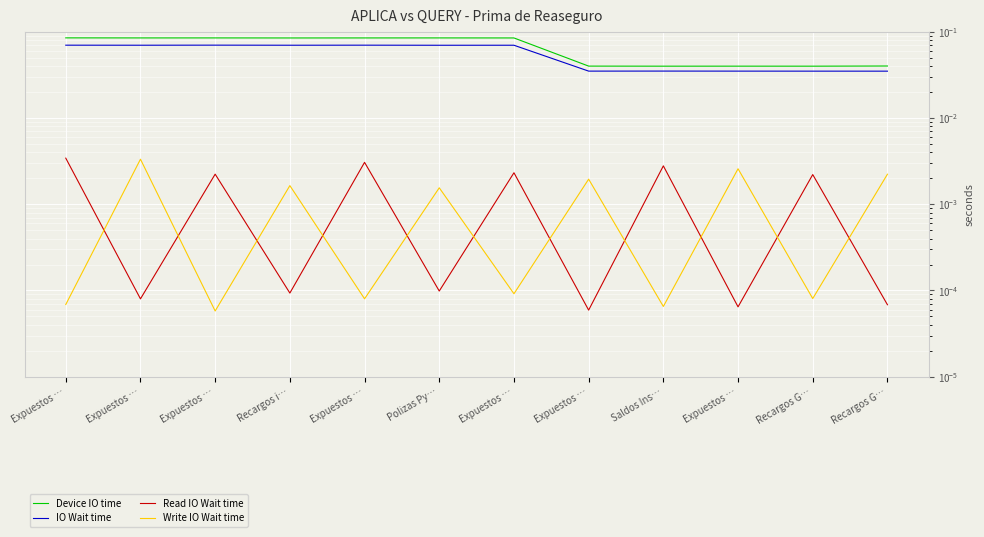

How many lines are shown in the chart?

4